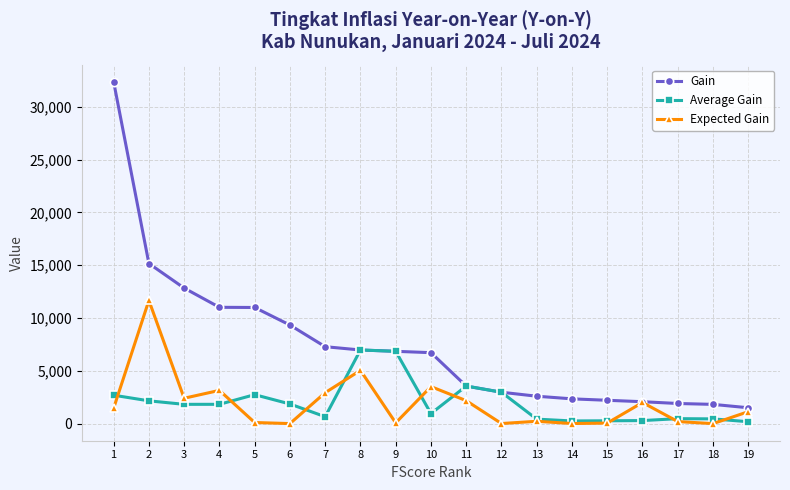

Rank the series by their maximum value, from highest to lowest.

Gain, Expected Gain, Average Gain